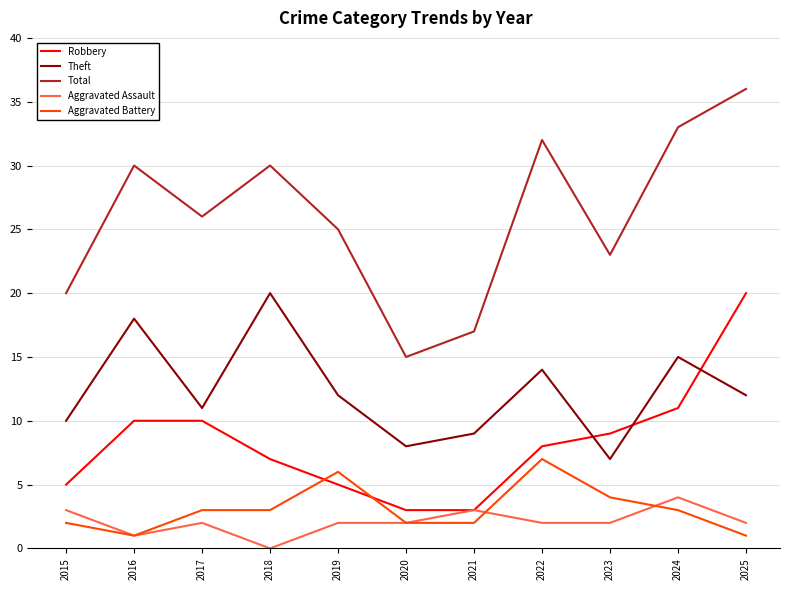

The Aggravated Battery series shows 2 at 2020. True or false?

True